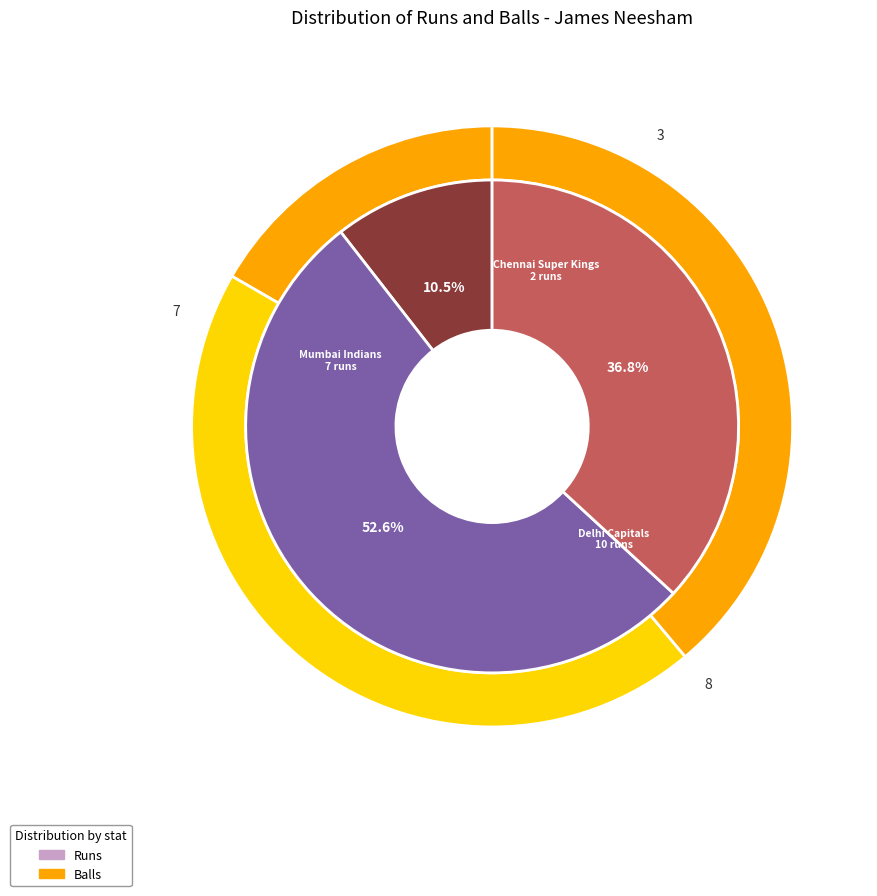

Does runs account for over 50% of the chart?

No